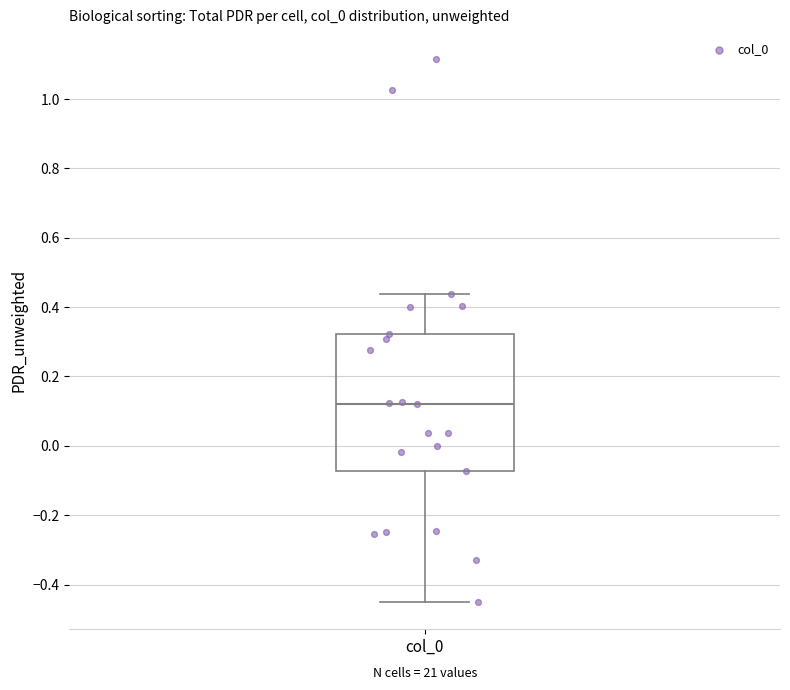

Where does the median line of the box for col_0 sit on the y-axis? The values are not printed on the chart, so give them approximately, as read against the axis.

0.12